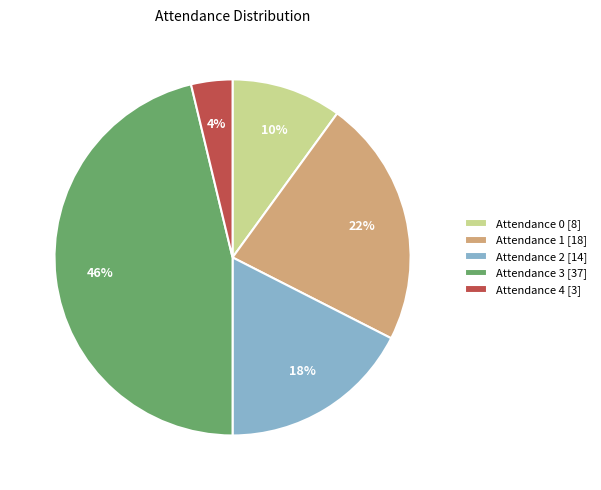

To the nearest percent, what is the average slice percentage?

20%